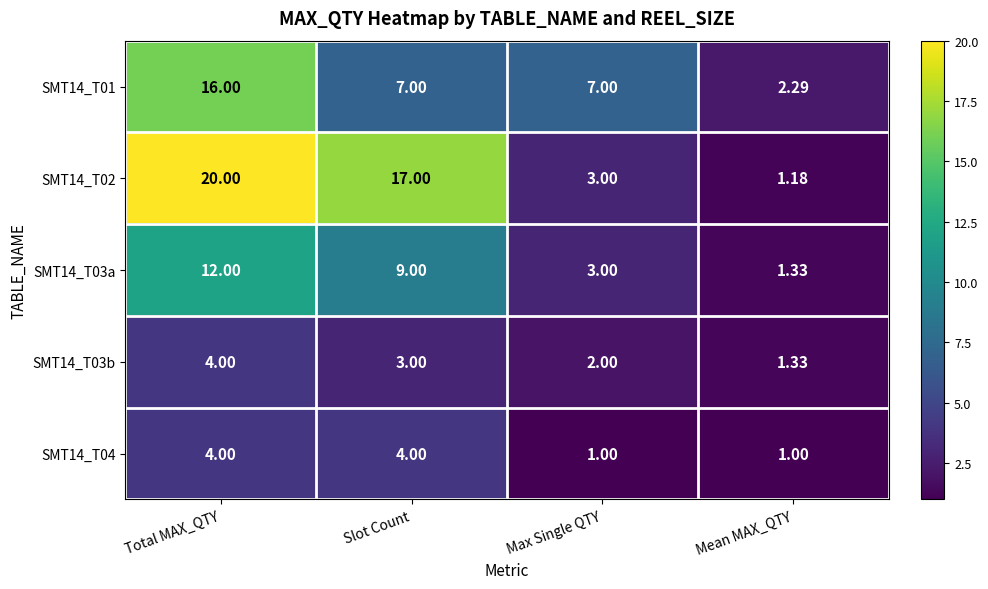

Where is SMT14_T03b nearest to the value 2?

Max Single QTY